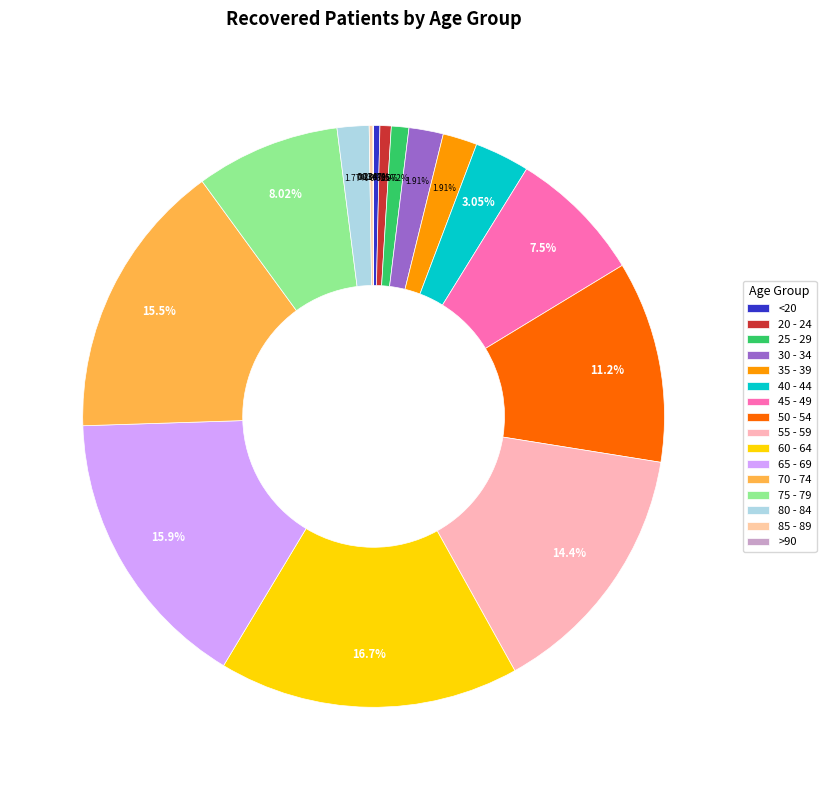

To the nearest percent, what is the combined percentage of 70 - 74 and 25 - 29?

16%